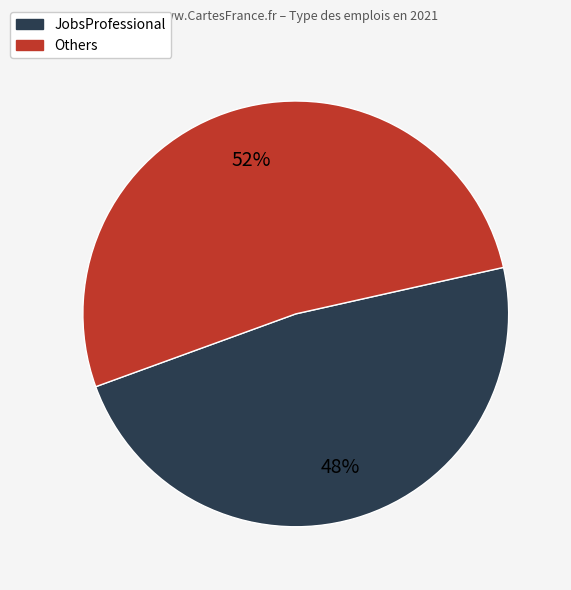

Is there a majority slice in this chart?

Yes